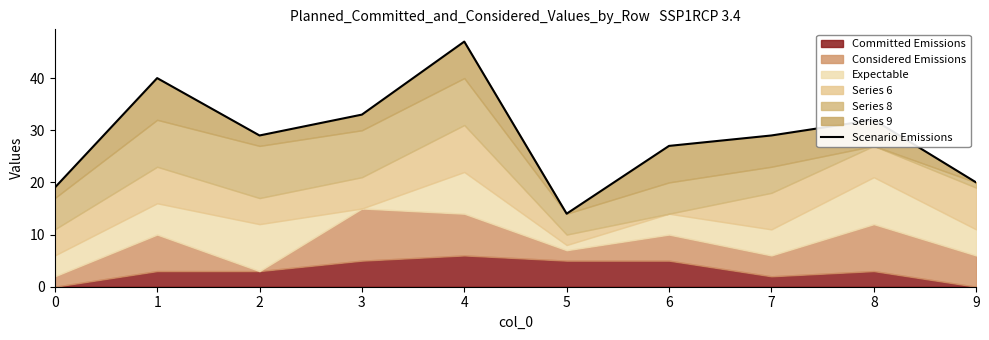

What is the minimum value shown in the chart?

14